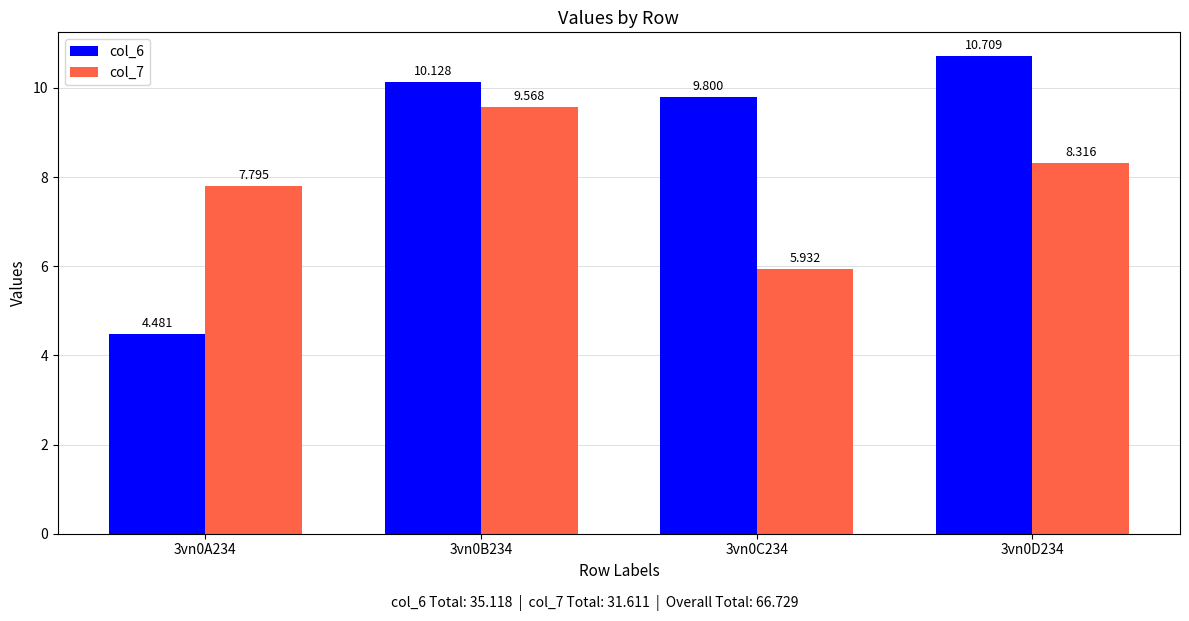

Is the value of col_6 at 3vn0A234 greater than the value of col_7 at 3vn0A234?

No